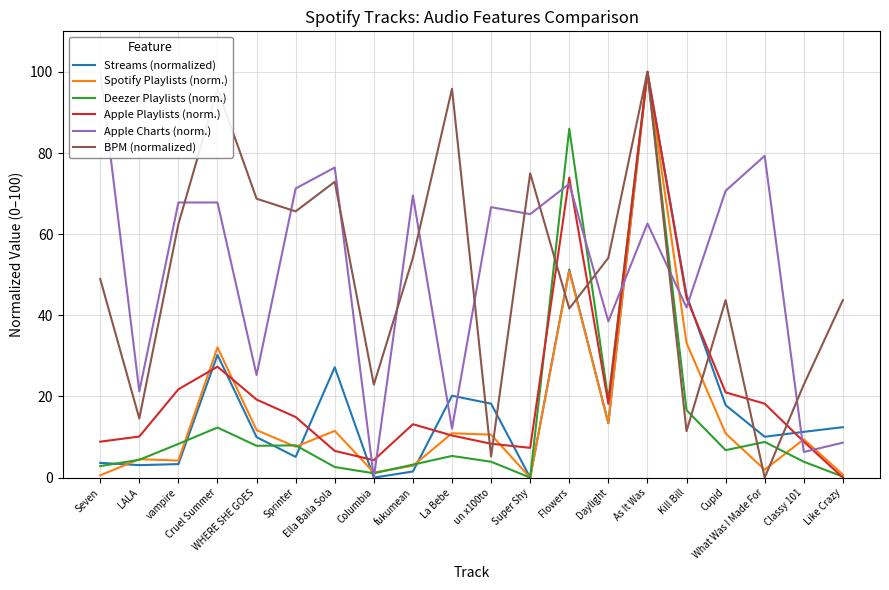

Which series ends up on top after the final intersection of Apple Playlists (norm.) and Deezer Playlists (norm.)?

Deezer Playlists (norm.)